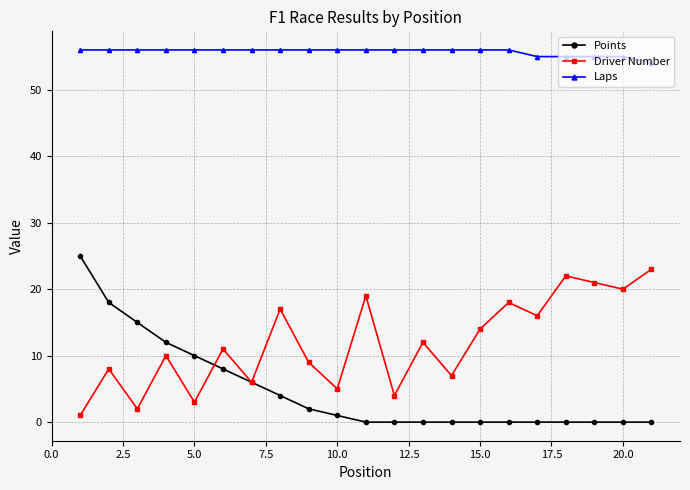

What is the sum of all Laps values?

1170